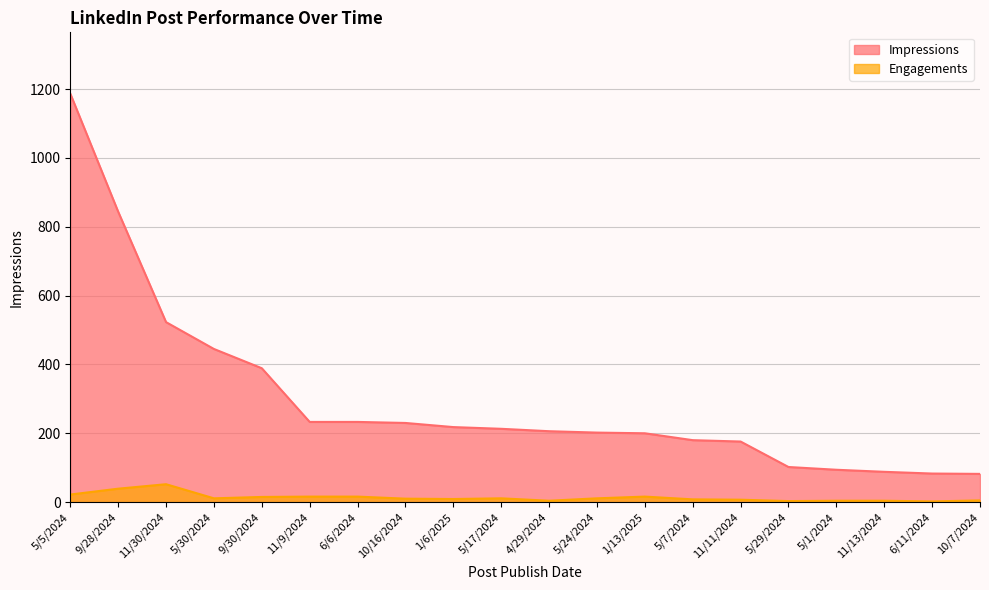

What is the difference between the maximum and minimum values in the Engagements series?

50